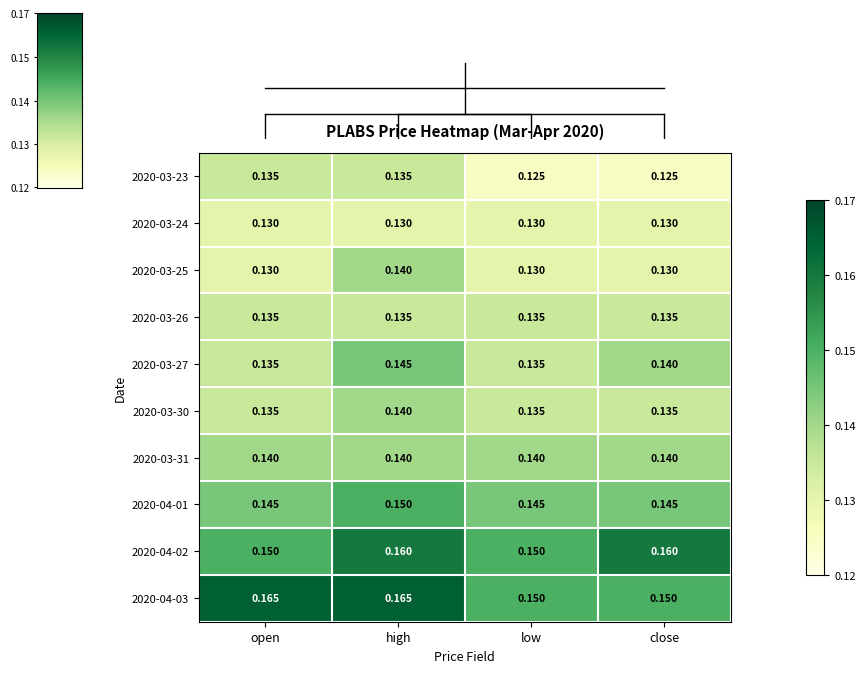

At which category is the sum across all series the highest?

high